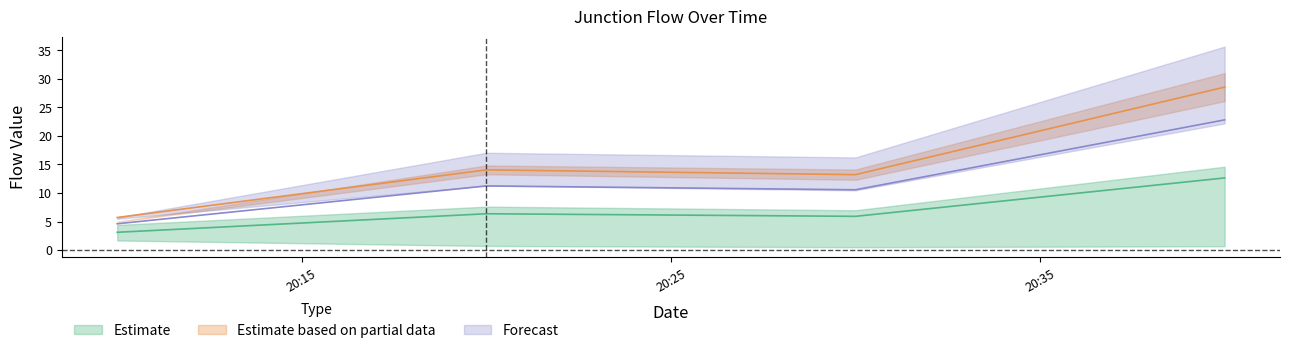

How many values in the J1 series exceed 6?

2